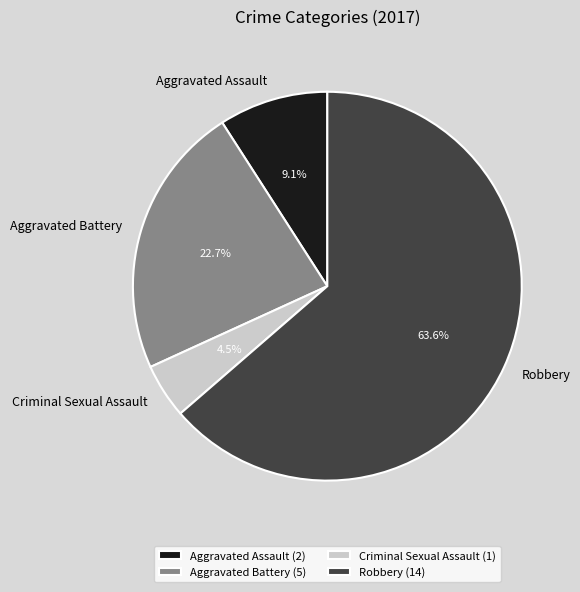

How many slices are in this pie chart?

4